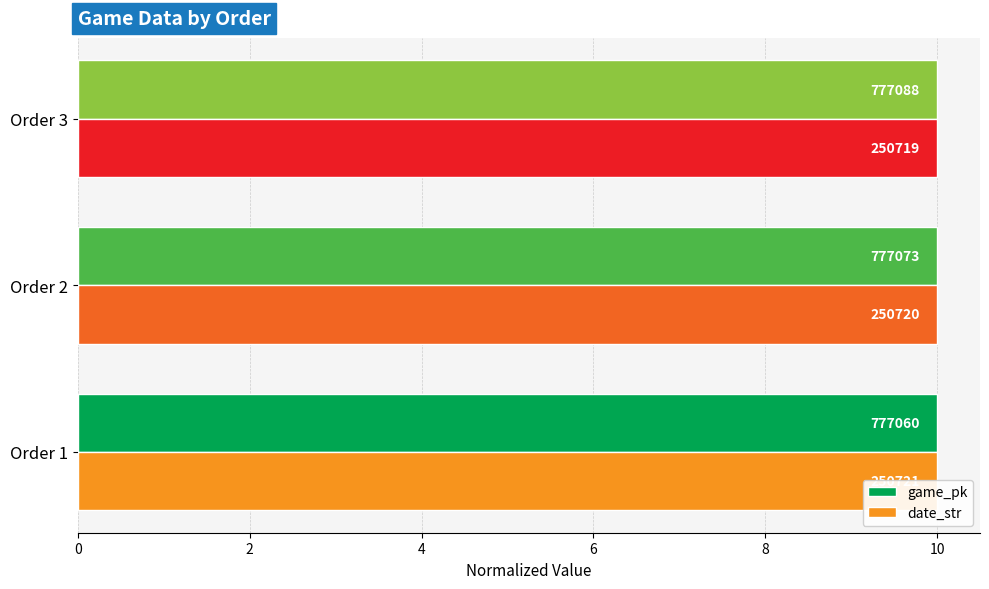

Rank the series by their average value, from highest to lowest.

date_str, game_pk